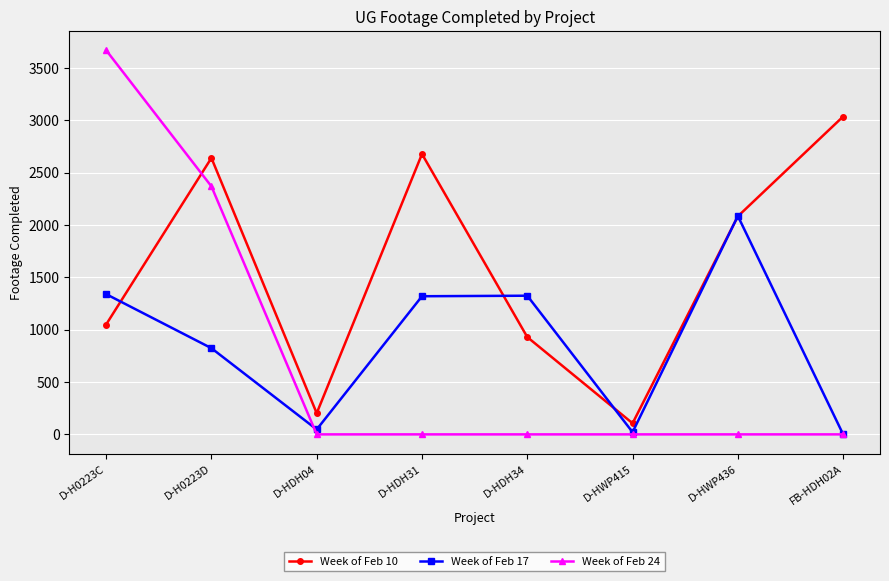

What is the difference between the highest and lowest values at D-HDH04?

202